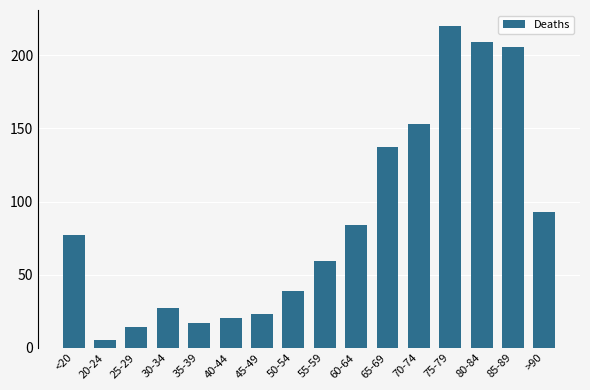

What is the label of the 10th bar from the right?

45-49